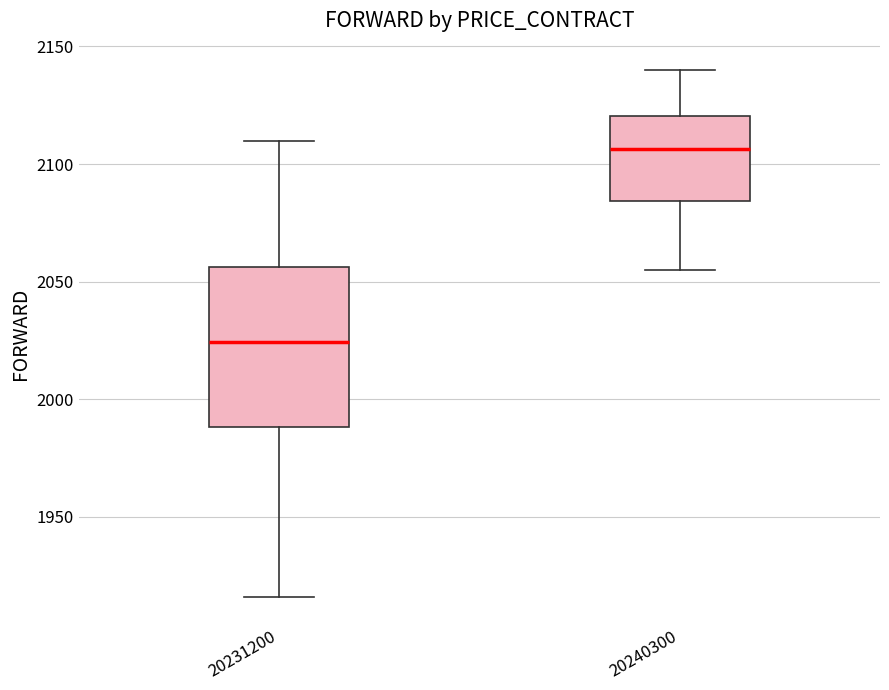

Where is the upper edge of the box at x = 20231200 on the y-axis? The values are not printed on the chart, so give them approximately, as read against the axis.

2055